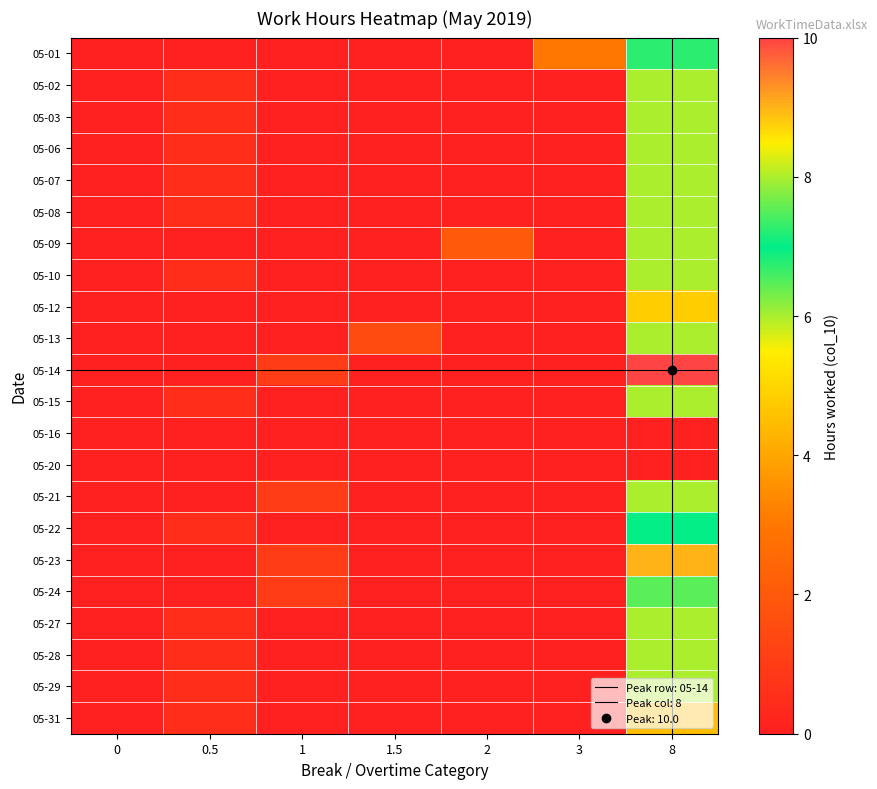

Which series has the largest range (max minus min)?

05-14